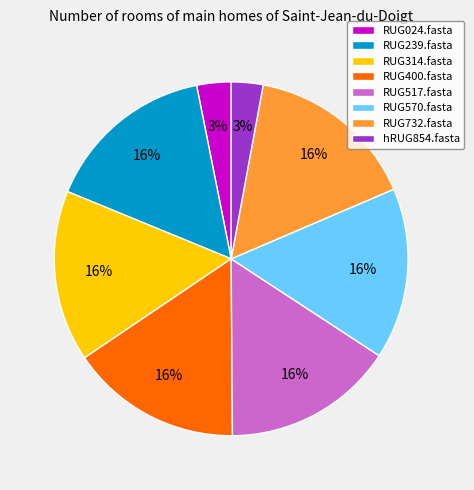

The RUG314.fasta slice represents 10% of the pie. True or false?

False